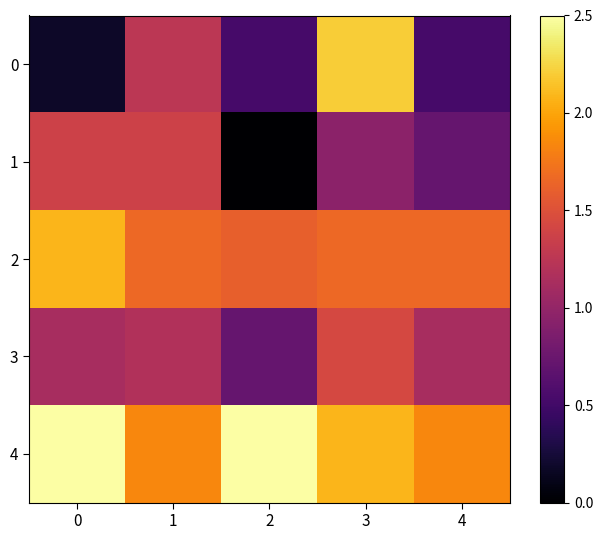

Rank the series at 1 from lowest to highest value.

3, 0, 1, 2, 4